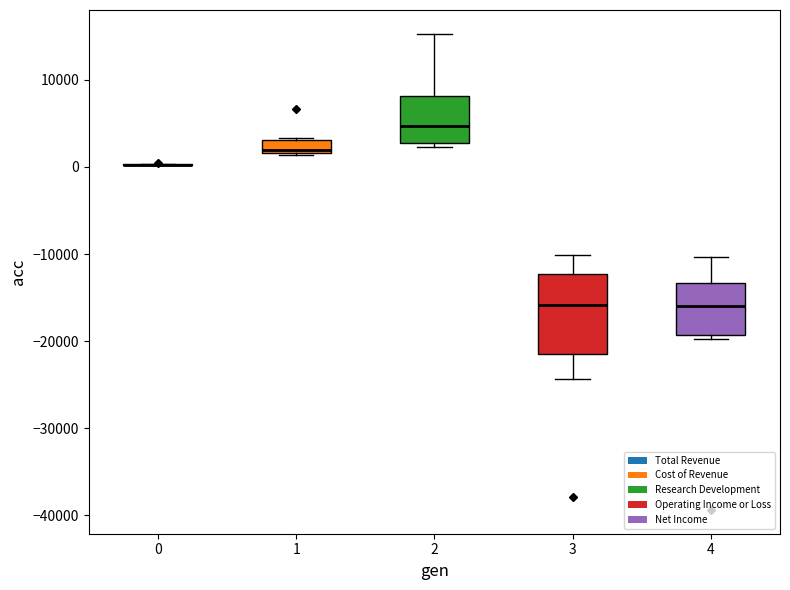

Which box is the tallest, from its lower edge to its upper edge?

3